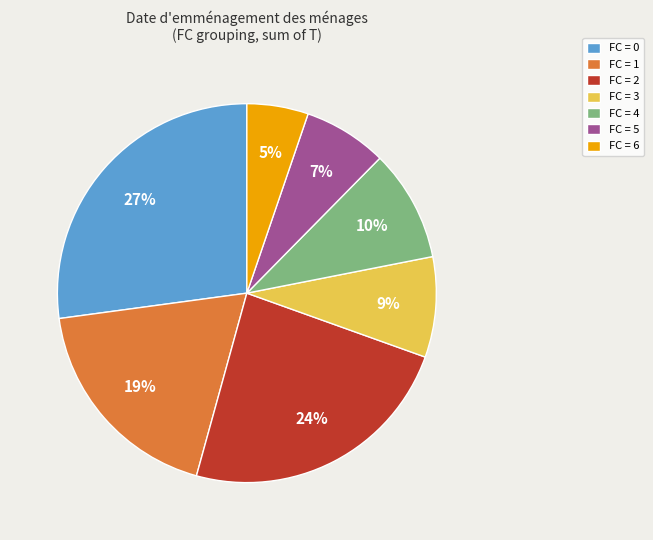

The FC = 2 slice represents 37% of the pie. True or false?

False